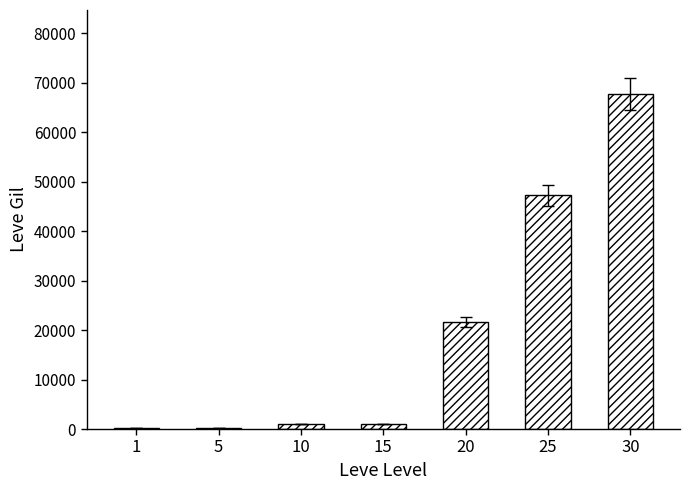

What is the sum of all values?

138890